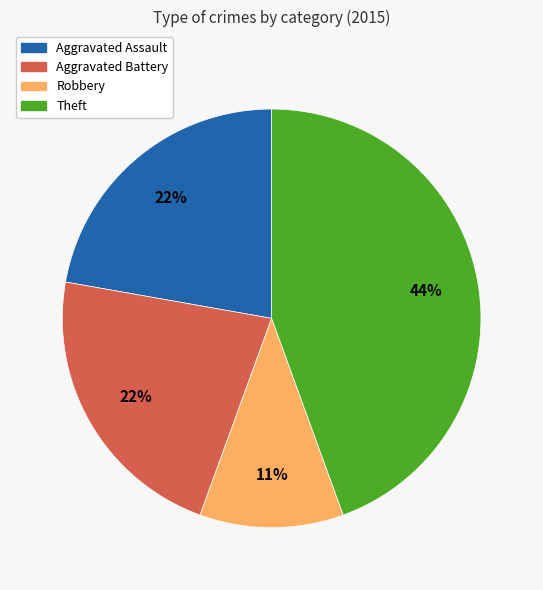

How many slices are in this pie chart?

4